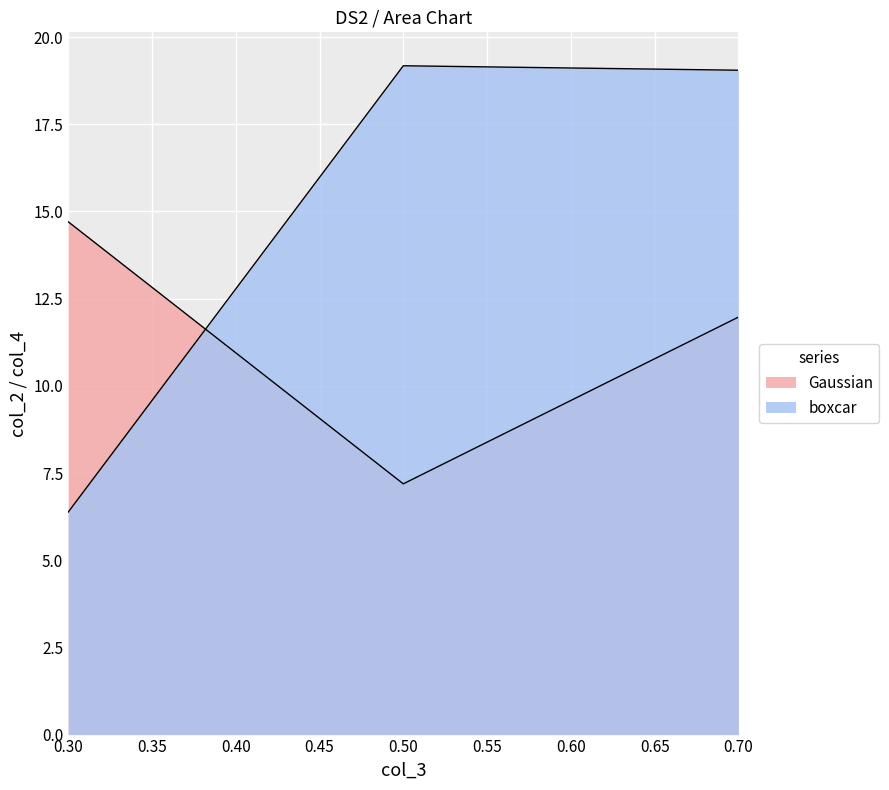

What is the highest value of the Gaussian series?

14.7